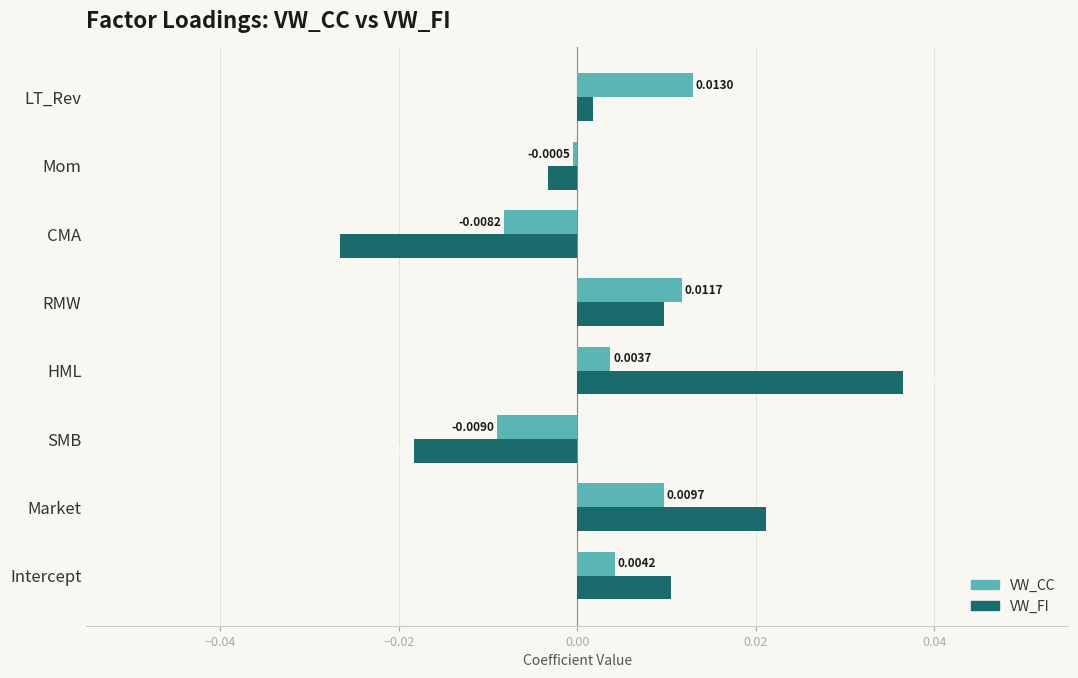

List the series in order of their peak value, lowest first.

VW_CC, VW_FI